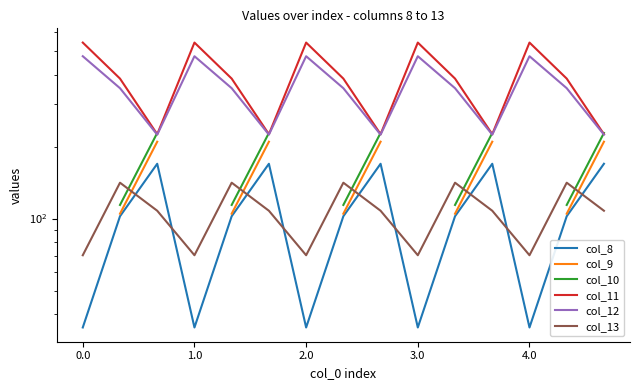

Which series has the widest spread of values?

col_11